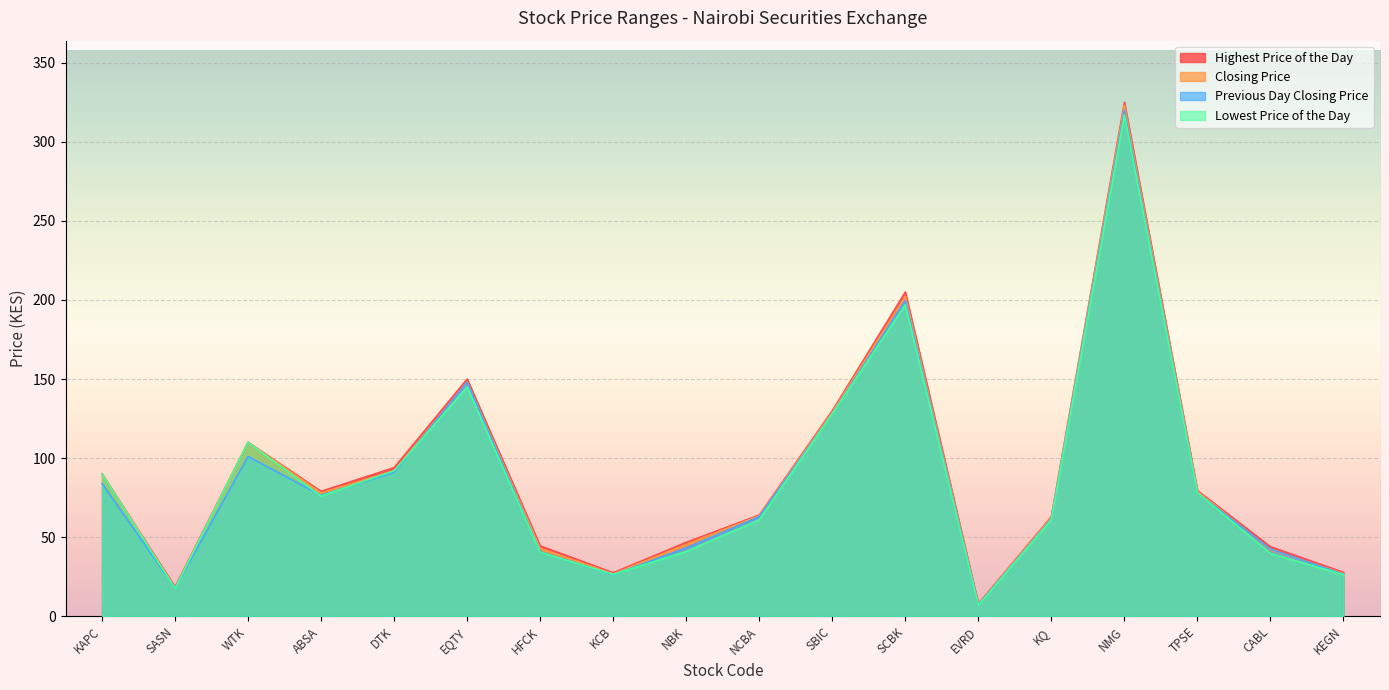

Which series has the widest spread of values?

Highest Price of the Day